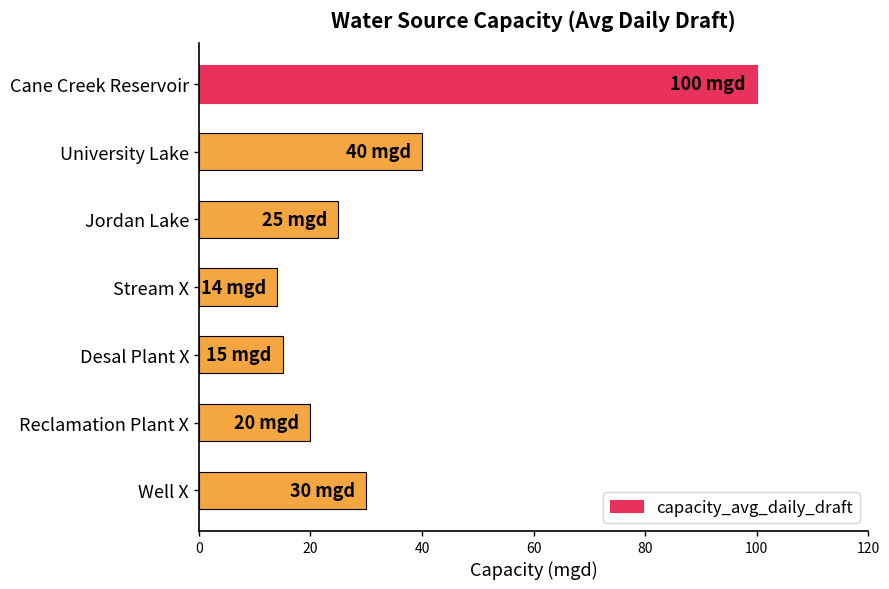

What is the difference between the maximum and minimum values?

86